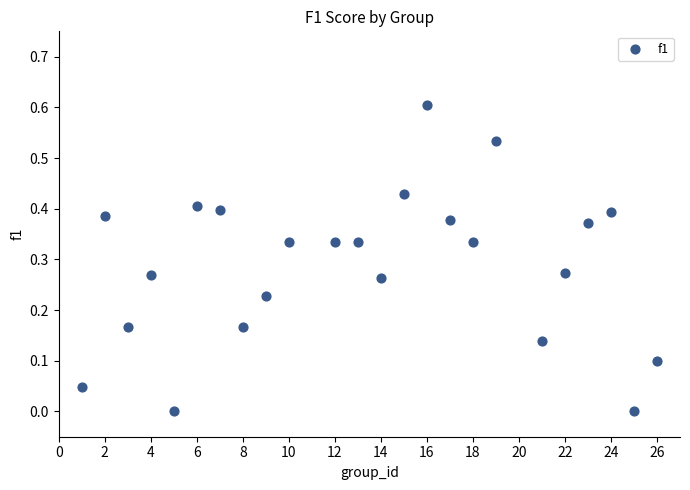

What is the range of Y values (max minus min)?

0.6